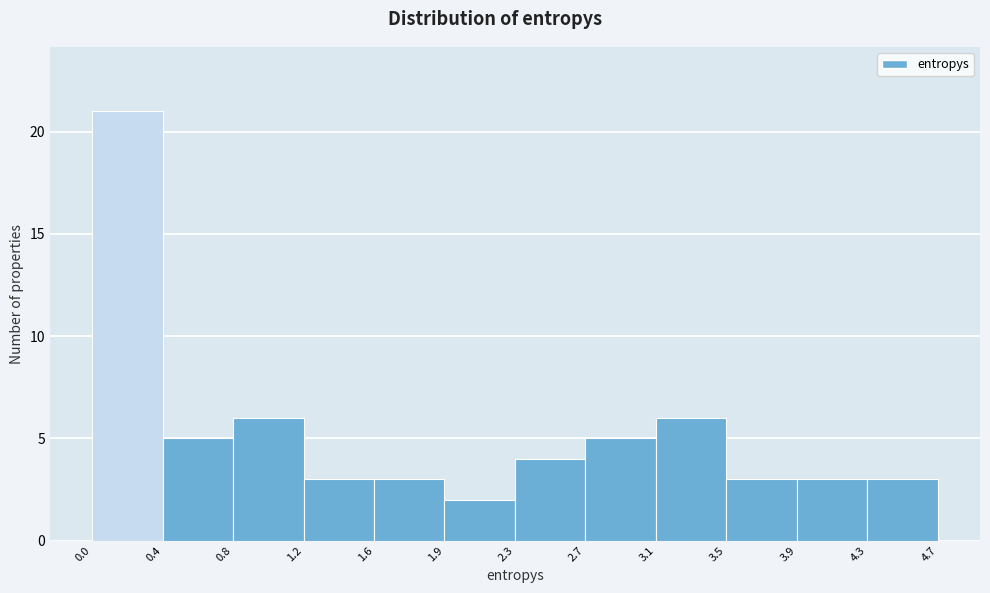

How tall is the bar that spans 3.1 to 3.5 on the x-axis? The values are not printed on the chart, so give them approximately, as read against the axis.

6